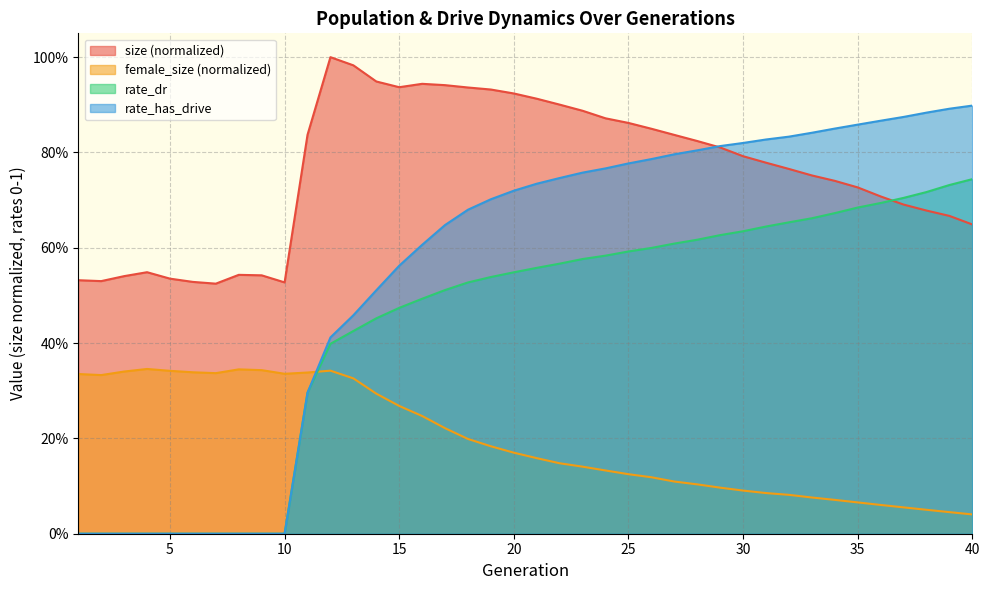

Reading left to right, what are all the values shown in this chart?

size: 1=0.5	2=0.5	3=0.5	4=0.5	5=0.5	6=0.5	7=0.5	8=0.5	9=0.5	10=0.5	11=0.8	12=1.0	13=1.0	14=0.9	15=0.9	16=0.9	17=0.9	18=0.9	19=0.9	20=0.9	21=0.9	22=0.9	23=0.9	24=0.9	25=0.9	26=0.8	27=0.8	28=0.8	29=0.8	30=0.8	31=0.8	32=0.8	33=0.8	34=0.7	35=0.7	36=0.7	37=0.7	38=0.7	39=0.7	40=0.6
female_size: 1=0.3	2=0.3	3=0.3	4=0.3	5=0.3	6=0.3	7=0.3	8=0.3	9=0.3	10=0.3	11=0.3	12=0.3	13=0.3	14=0.3	15=0.3	16=0.2	17=0.2	18=0.2	19=0.2	20=0.2	21=0.2	22=0.1	23=0.1	24=0.1	25=0.1	26=0.1	27=0.1	28=0.1	29=0.1	30=0.1	31=0.1	32=0.1	33=0.1	34=0.1	35=0.1	36=0.1	37=0.1	38=0.1	39=0.0	40=0.0
rate_dr: 1=0.0	2=0.0	3=0.0	4=0.0	5=0.0	6=0.0	7=0.0	8=0.0	9=0.0	10=0.0	11=0.3	12=0.4	13=0.4	14=0.5	15=0.5	16=0.5	17=0.5	18=0.5	19=0.5	20=0.5	21=0.6	22=0.6	23=0.6	24=0.6	25=0.6	26=0.6	27=0.6	28=0.6	29=0.6	30=0.6	31=0.6	32=0.7	33=0.7	34=0.7	35=0.7	36=0.7	37=0.7	38=0.7	39=0.7	40=0.7
rate_has_drive: 1=0.0	2=0.0	3=0.0	4=0.0	5=0.0	6=0.0	7=0.0	8=0.0	9=0.0	10=0.0	11=0.3	12=0.4	13=0.5	14=0.5	15=0.6	16=0.6	17=0.6	18=0.7	19=0.7	20=0.7	21=0.7	22=0.7	23=0.8	24=0.8	25=0.8	26=0.8	27=0.8	28=0.8	29=0.8	30=0.8	31=0.8	32=0.8	33=0.8	34=0.9	35=0.9	36=0.9	37=0.9	38=0.9	39=0.9	40=0.9